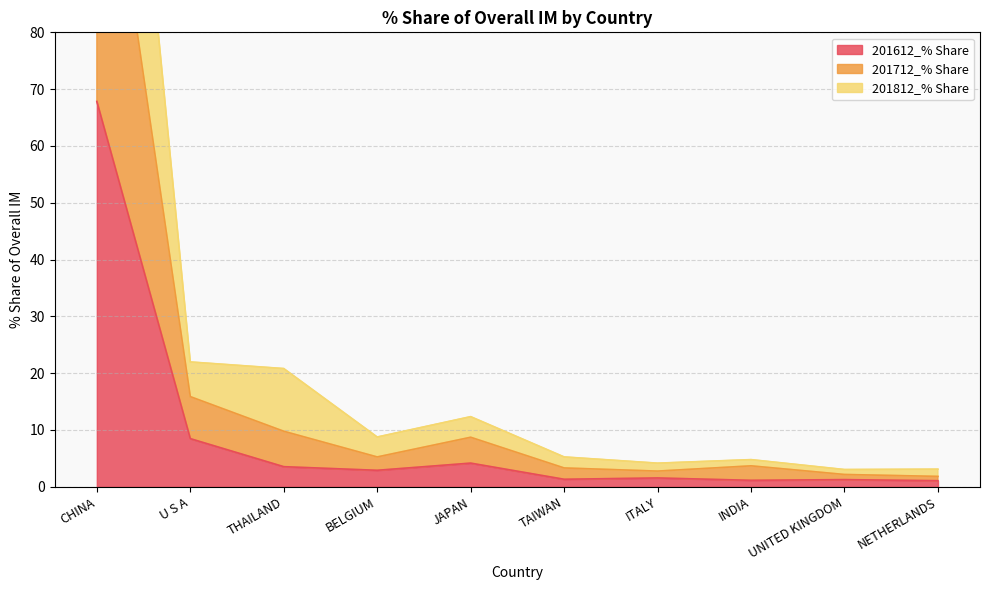

What is the value of the 201612_% Share point at the 10th from the left?

1.1